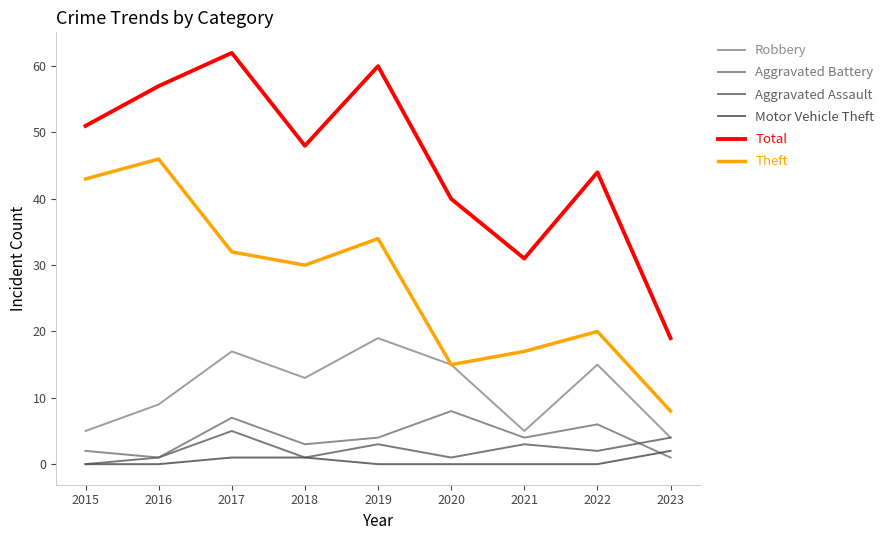

At which category is the sum across all series the highest?

2017